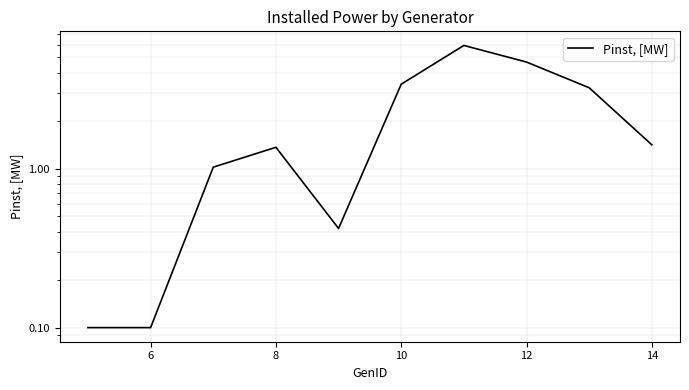

How many lines are shown in the chart?

1